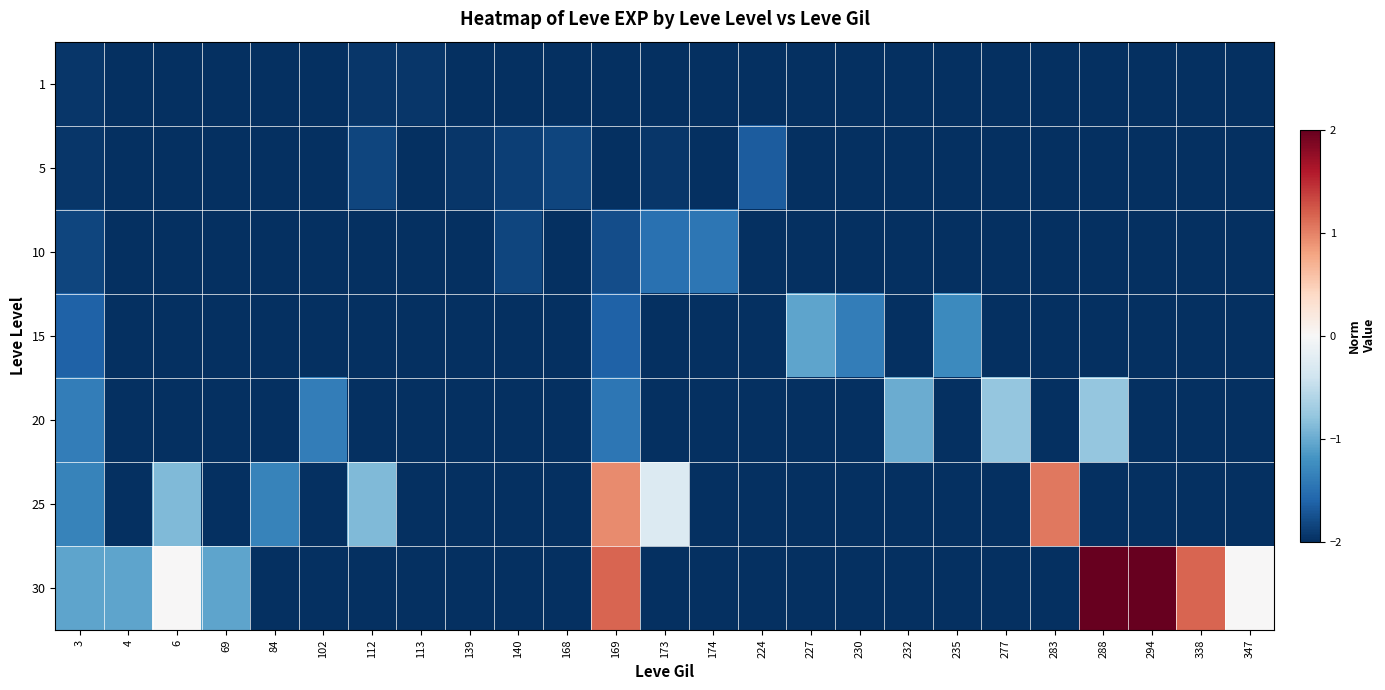

Reading right to left, what are all the values shown in this chart?

1: 347=-2.0	338=-2.0	294=-2.0	288=-2.0	283=-2.0	277=-2.0	235=-2.0	232=-2.0	230=-2.0	227=-2.0	224=-2.0	174=-2.0	173=-2.0	169=-2.0	168=-2.0	140=-2.0	139=-2.0	113=-1.9	112=-1.9	102=-2.0	84=-2.0	69=-2.0	6=-2.0	4=-2.0	3=-1.9
5: 347=-2.0	338=-2.0	294=-2.0	288=-2.0	283=-2.0	277=-2.0	235=-2.0	232=-2.0	230=-2.0	227=-2.0	224=-1.7	174=-2.0	173=-1.9	169=-2.0	168=-1.8	140=-1.9	139=-1.9	113=-2.0	112=-1.8	102=-2.0	84=-2.0	69=-2.0	6=-2.0	4=-2.0	3=-1.9
10: 347=-2.0	338=-2.0	294=-2.0	288=-2.0	283=-2.0	277=-2.0	235=-2.0	232=-2.0	230=-2.0	227=-2.0	224=-2.0	174=-1.4	173=-1.5	169=-1.8	168=-2.0	140=-1.8	139=-2.0	113=-2.0	112=-2.0	102=-2.0	84=-2.0	69=-2.0	6=-2.0	4=-2.0	3=-1.8
15: 347=-2.0	338=-2.0	294=-2.0	288=-2.0	283=-2.0	277=-2.0	235=-1.3	232=-2.0	230=-1.4	227=-1.1	224=-2.0	174=-2.0	173=-2.0	169=-1.6	168=-2.0	140=-2.0	139=-2.0	113=-2.0	112=-2.0	102=-2.0	84=-2.0	69=-2.0	6=-2.0	4=-2.0	3=-1.6
20: 347=-2.0	338=-2.0	294=-2.0	288=-0.8	283=-2.0	277=-0.8	235=-2.0	232=-1.0	230=-2.0	227=-2.0	224=-2.0	174=-2.0	173=-2.0	169=-1.4	168=-2.0	140=-2.0	139=-2.0	113=-2.0	112=-2.0	102=-1.4	84=-2.0	69=-2.0	6=-2.0	4=-2.0	3=-1.4
25: 347=-2.0	338=-2.0	294=-2.0	288=-2.0	283=1.1	277=-2.0	235=-2.0	232=-2.0	230=-2.0	227=-2.0	224=-2.0	174=-2.0	173=-0.3	169=0.9	168=-2.0	140=-2.0	139=-2.0	113=-2.0	112=-0.9	102=-2.0	84=-1.3	69=-2.0	6=-0.9	4=-2.0	3=-1.3
30: 347=0.0	338=1.2	294=2.0	288=2.0	283=-2.0	277=-2.0	235=-2.0	232=-2.0	230=-2.0	227=-2.0	224=-2.0	174=-2.0	173=-2.0	169=1.2	168=-2.0	140=-2.0	139=-2.0	113=-2.0	112=-2.0	102=-2.0	84=-2.0	69=-1.1	6=0.0	4=-1.1	3=-1.1